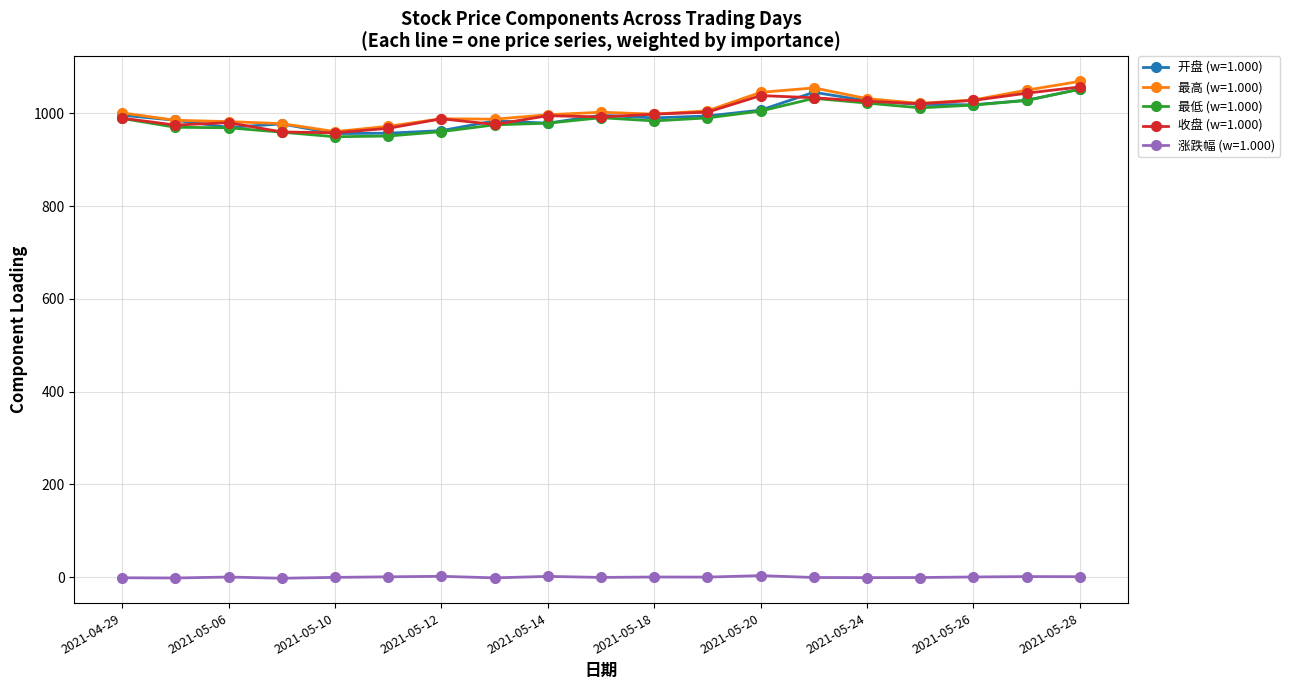

True or false: 最高 (w=1.000) and 涨跌幅 (w=1.000) cross at least once.

False